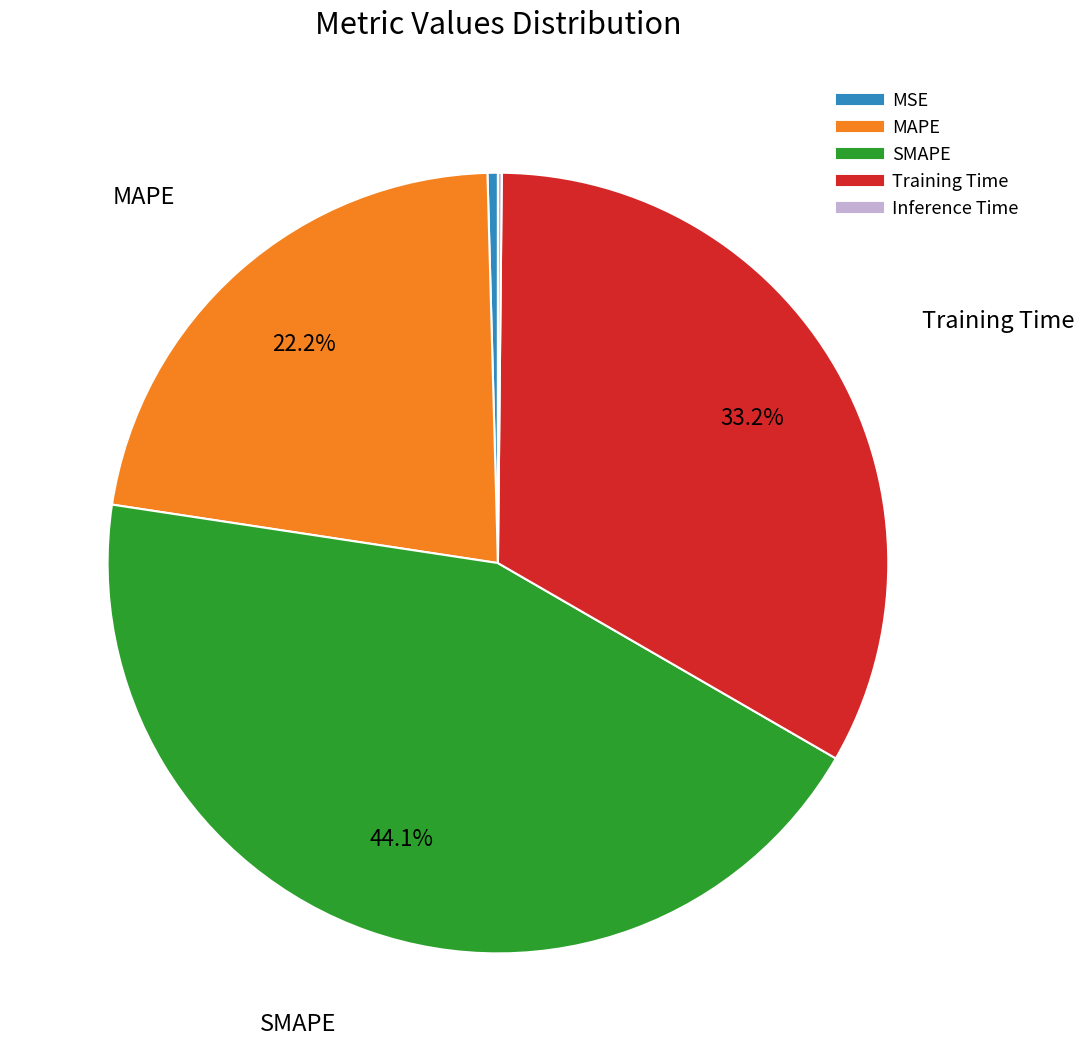

How much of the chart is everything except MAPE?

77.8%